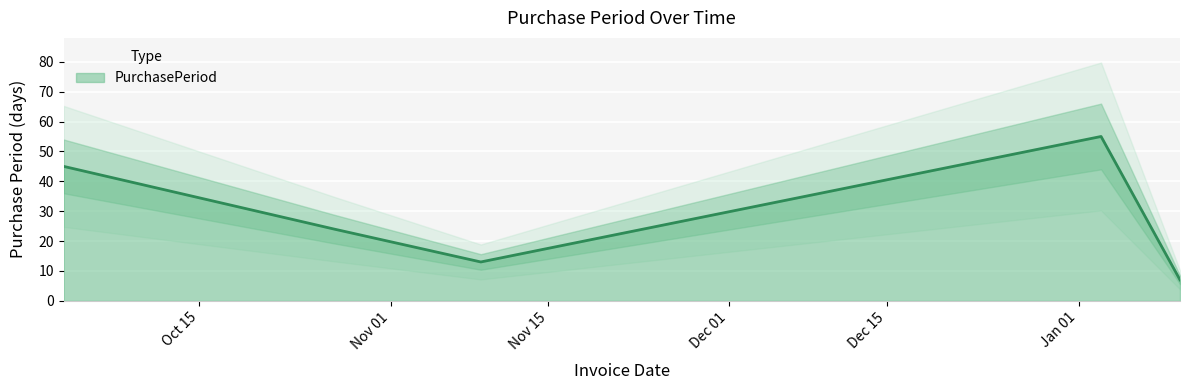

How many categories are shown in the chart?

5